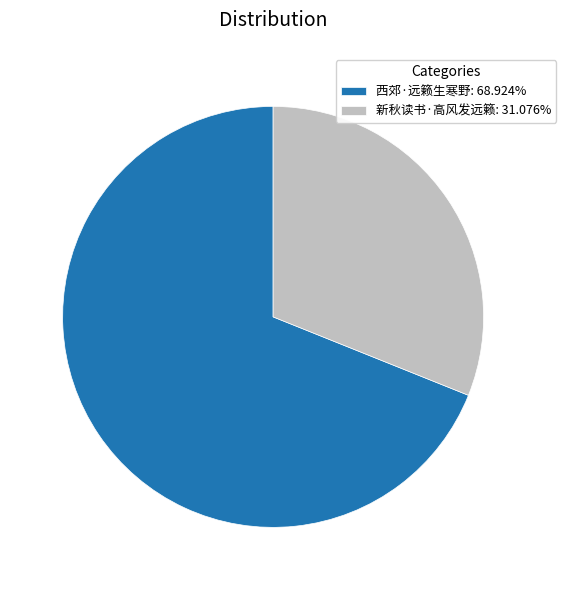

Rank the categories by value from lowest to highest.

新秋读书·高风发远籁, 西郊·远籁生寒野